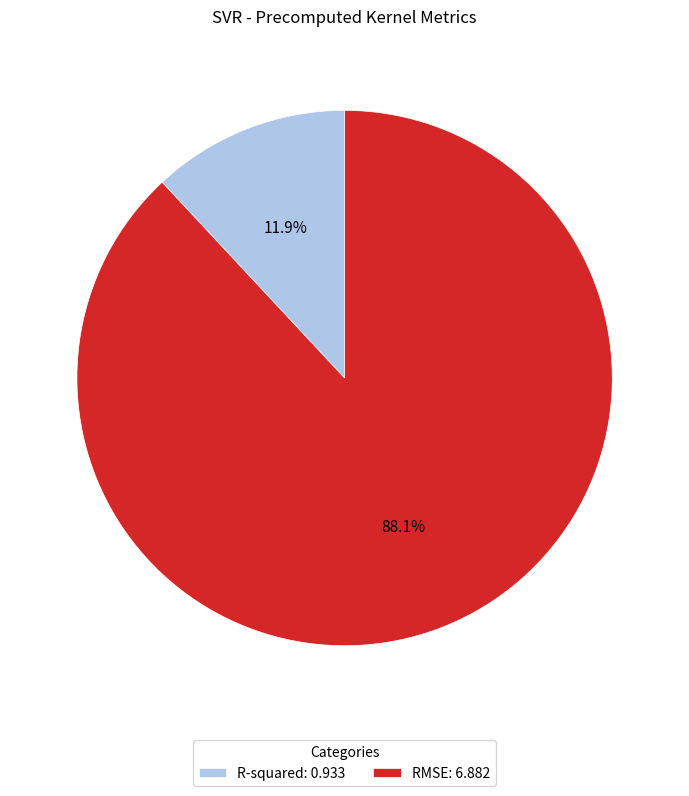

Is R-squared the majority of the pie?

No